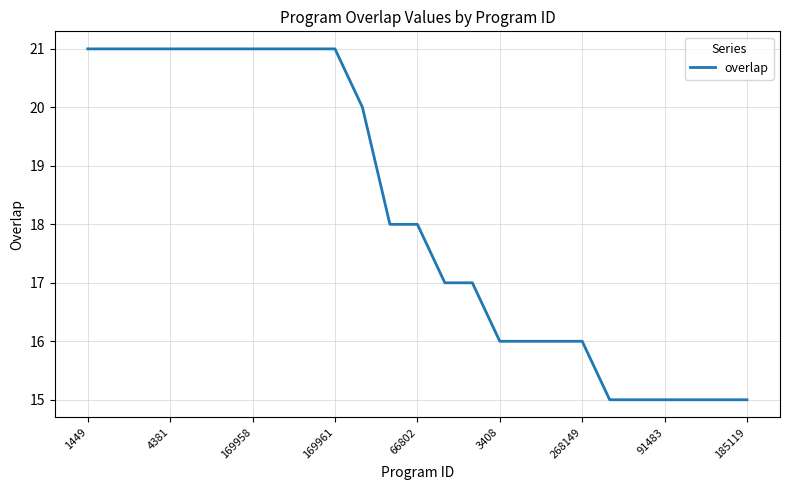

What is the smallest value displayed?

15